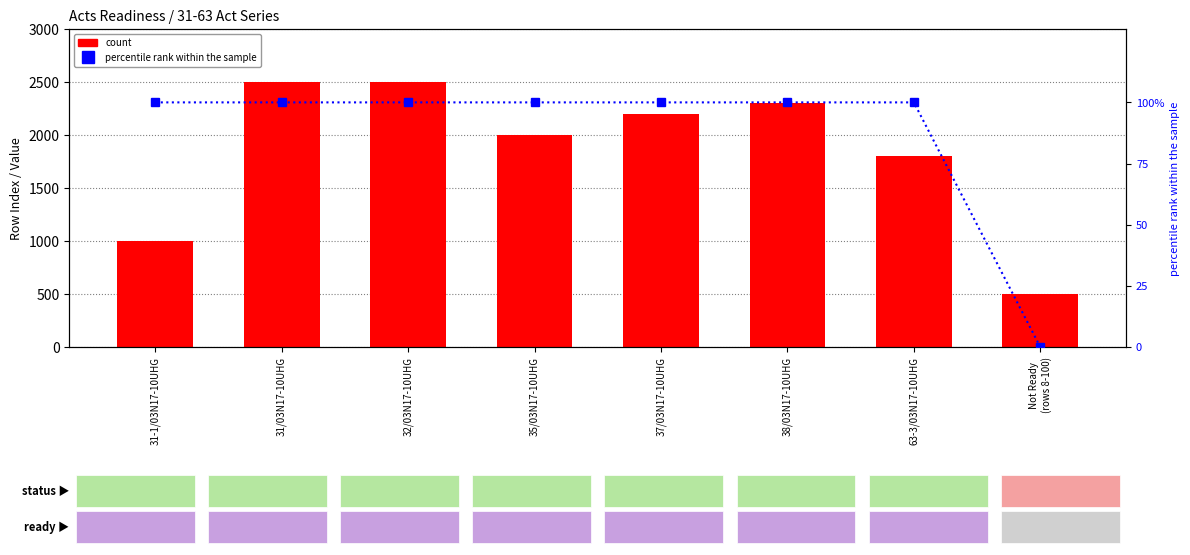

What are all the series names shown in the legend?

count, percentile rank within the sample